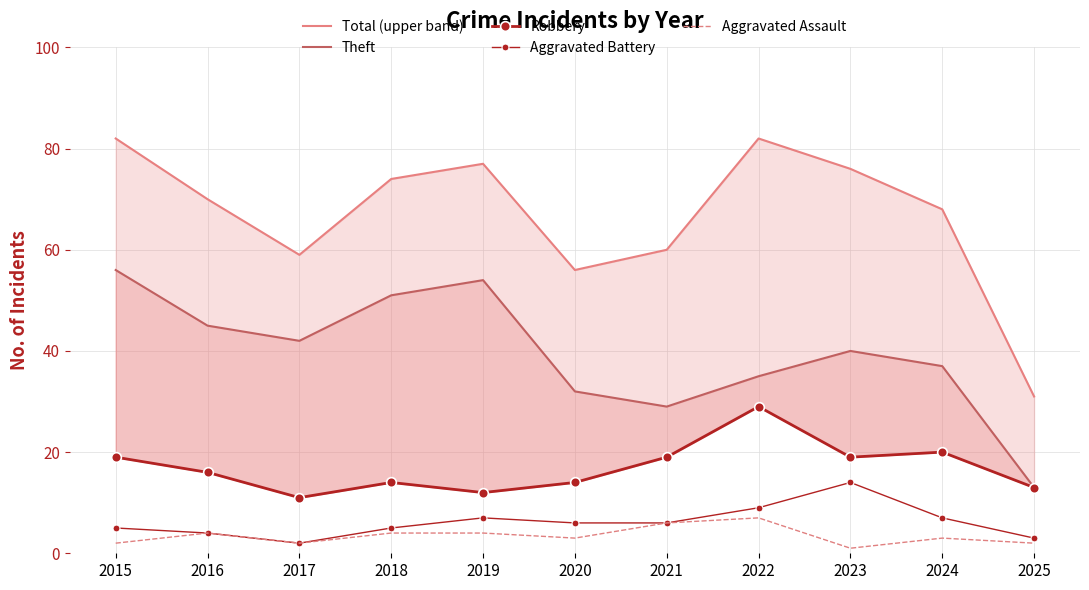

Is it true that Theft equals 42 at 2017?

True